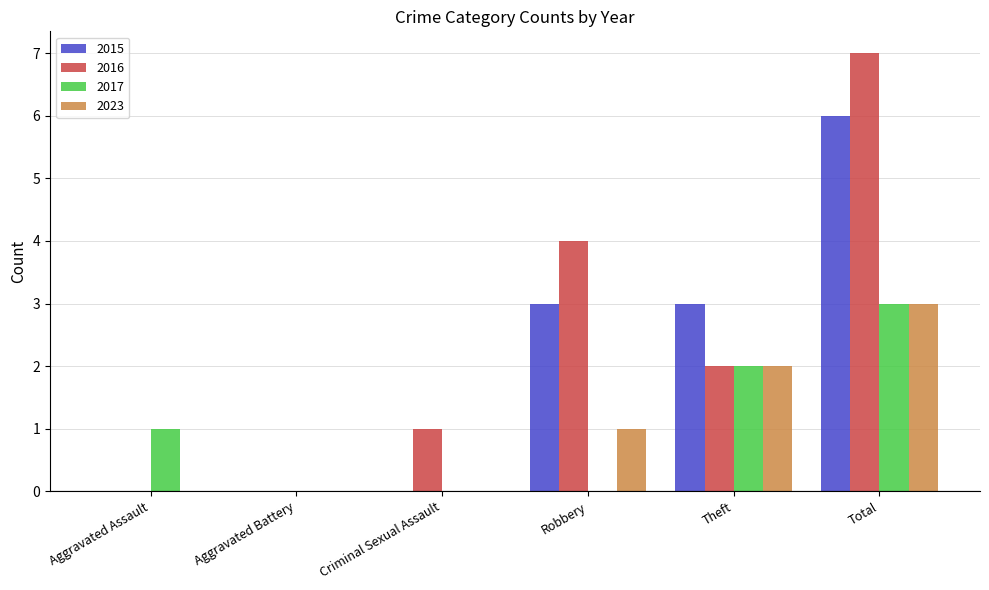

What is the difference between the 2017 values at Aggravated Assault and Aggravated Battery?

1